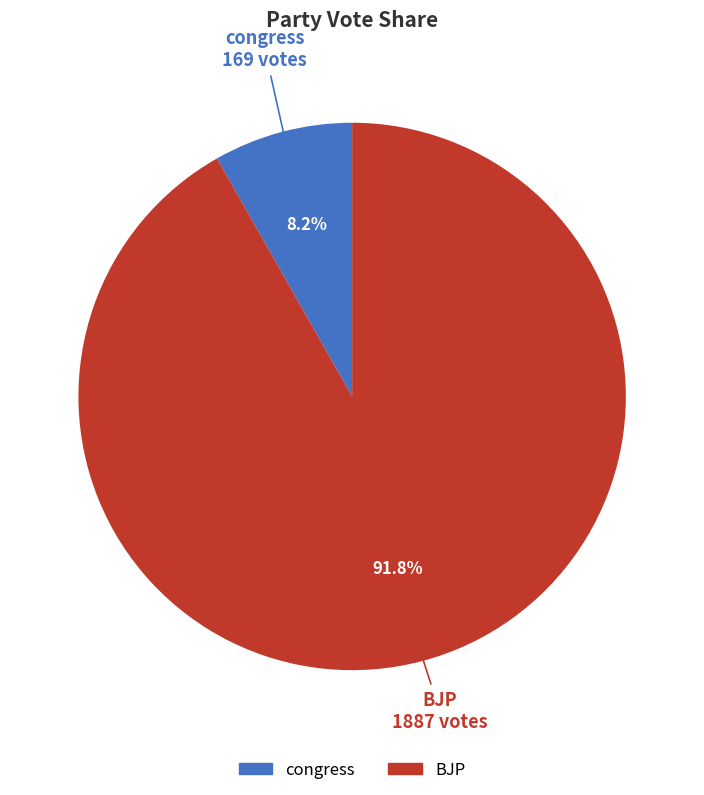

Which category has the smallest portion of the pie?

congress